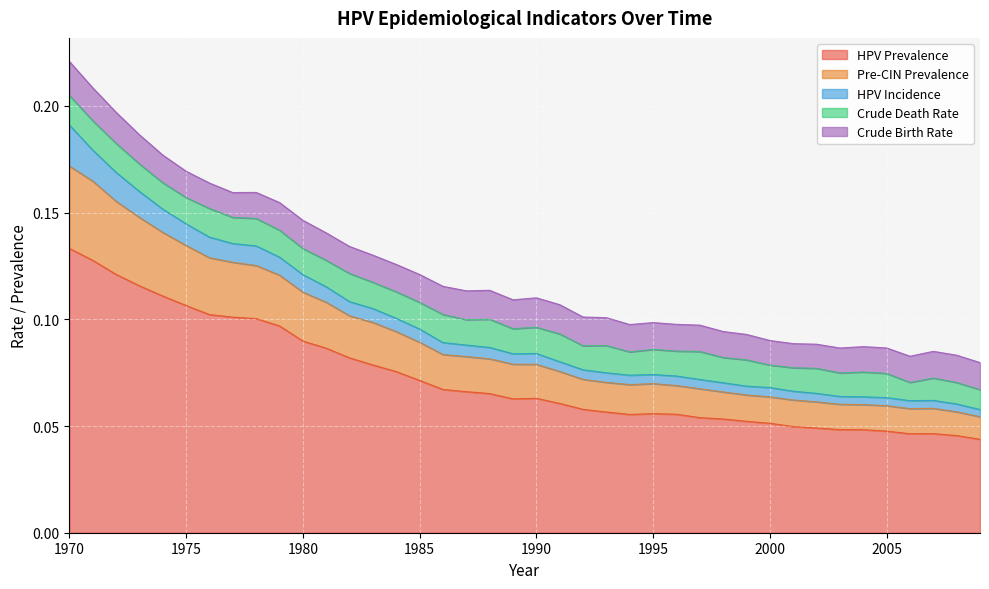

What is the total value across all series at 1980?

0.1